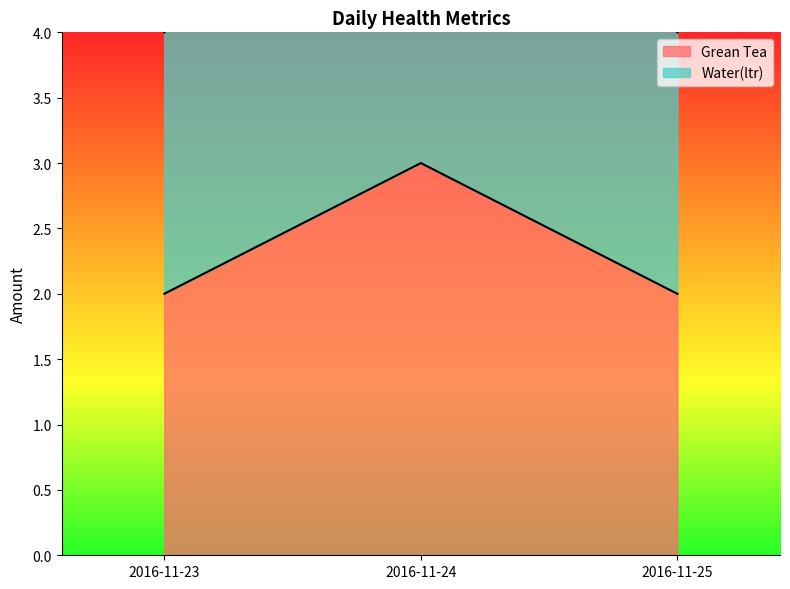

Between 2016-11-23 and 2016-11-24, which series saw the biggest shift?

Water(ltr)